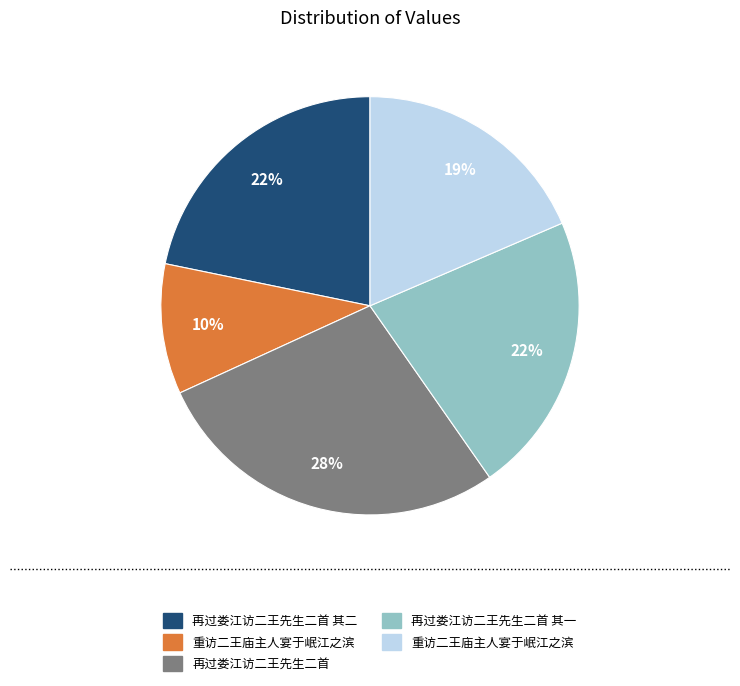

Does any single category account for the majority?

No